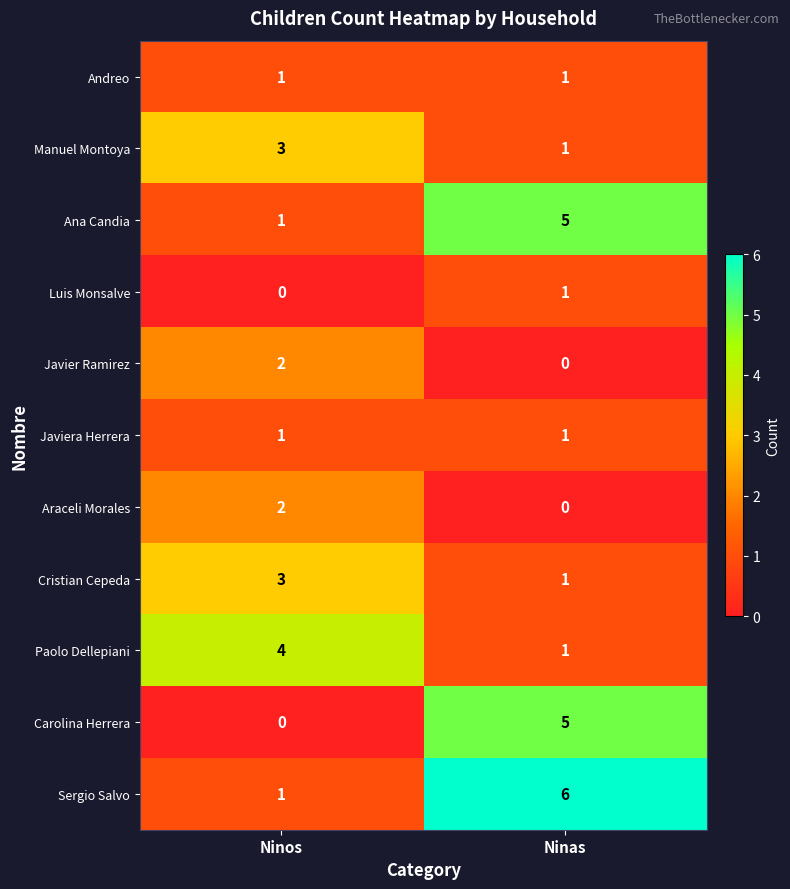

List the labels in order of Paolo Dellepiani value, largest first.

Ninos, Ninas